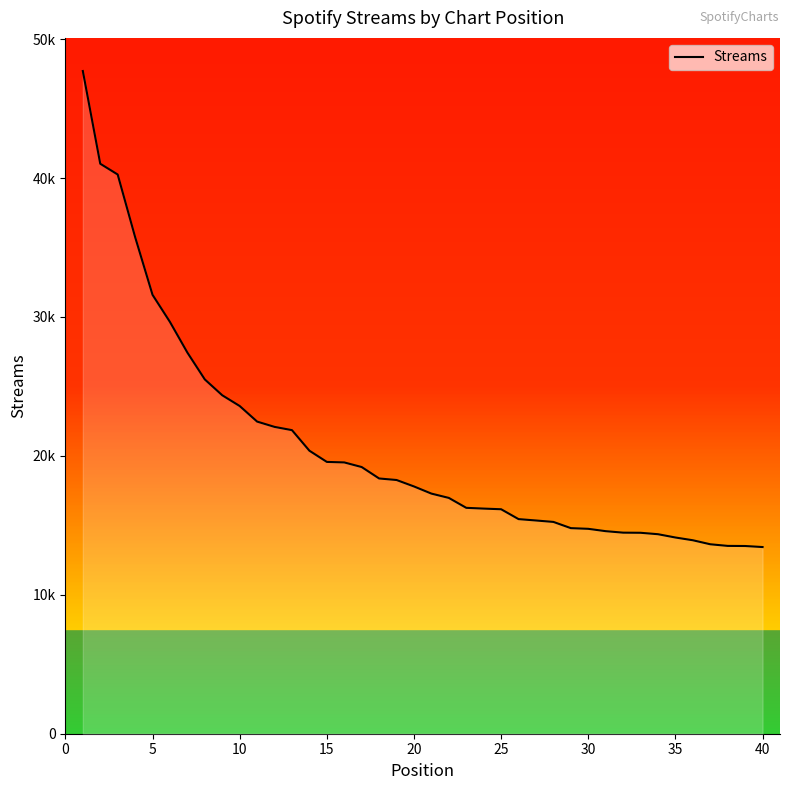

Does the chart display data point markers on the line(s)?

No